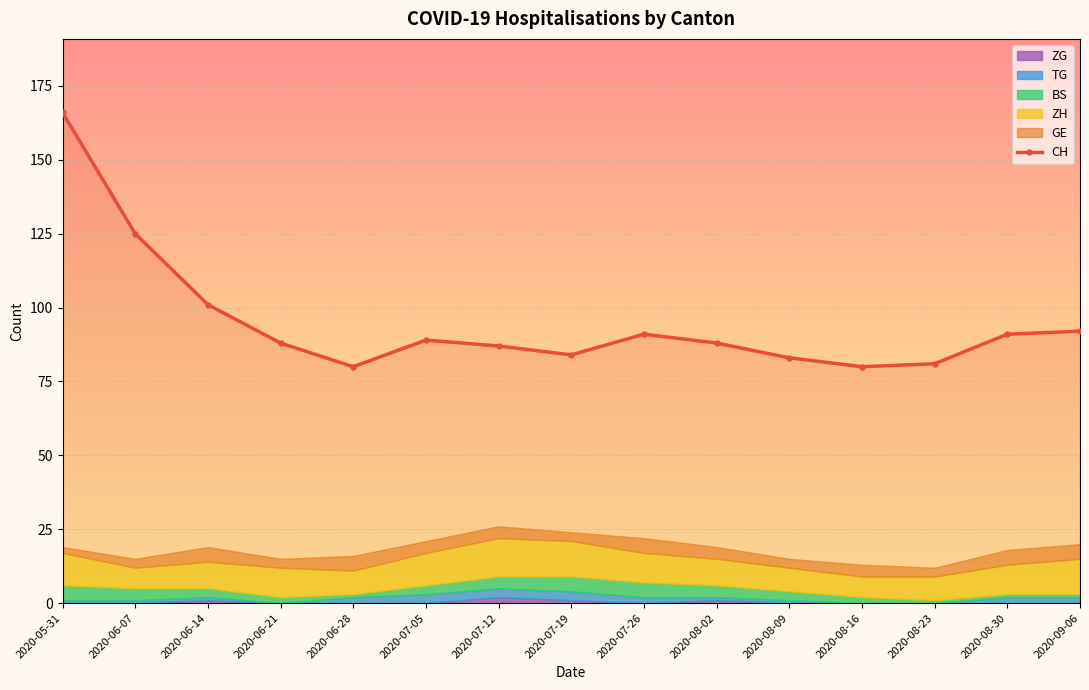

What is the label of the 15th point from the left?

2020-09-06